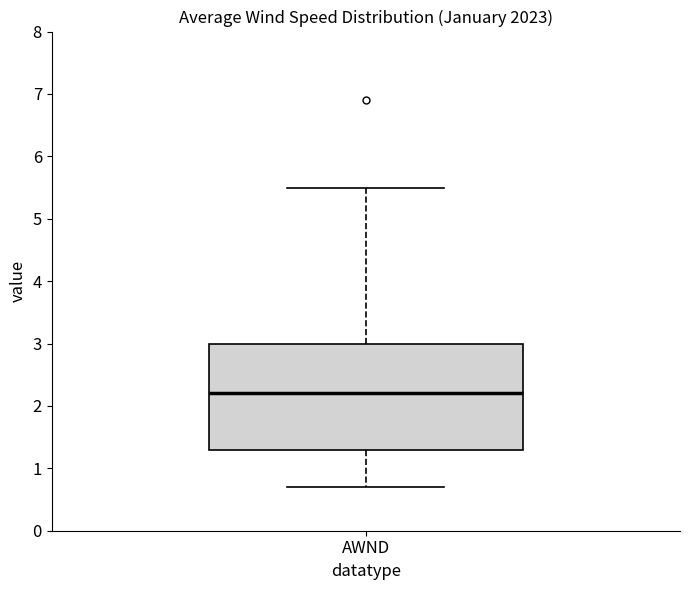

Transcribe this box plot: give where the median line is, the range the box spans, and where the two whiskers end, as read against the y-axis. The values are not printed on the chart, so give them approximately, as read against the axis.

median 2.2, box 1.3 to 3.0, whiskers 0.7 to 5.5